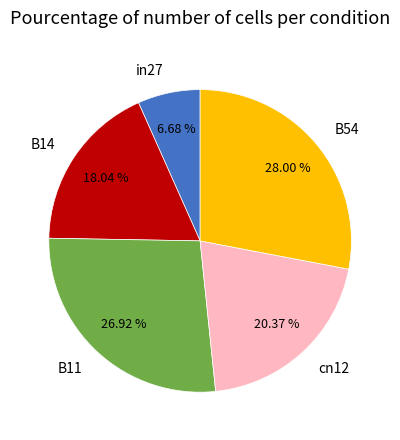

True or false: in27 accounts for 7% of the total.

True